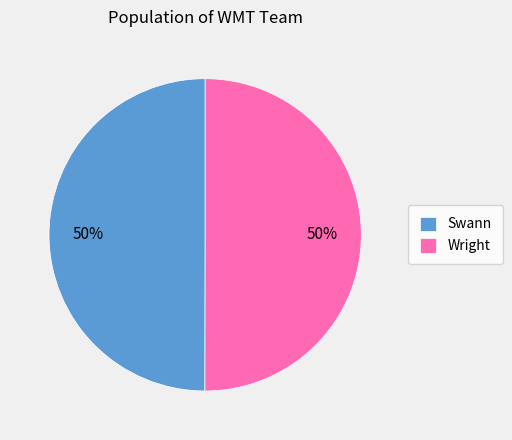

True or false: Swann accounts for 57% of the total.

False